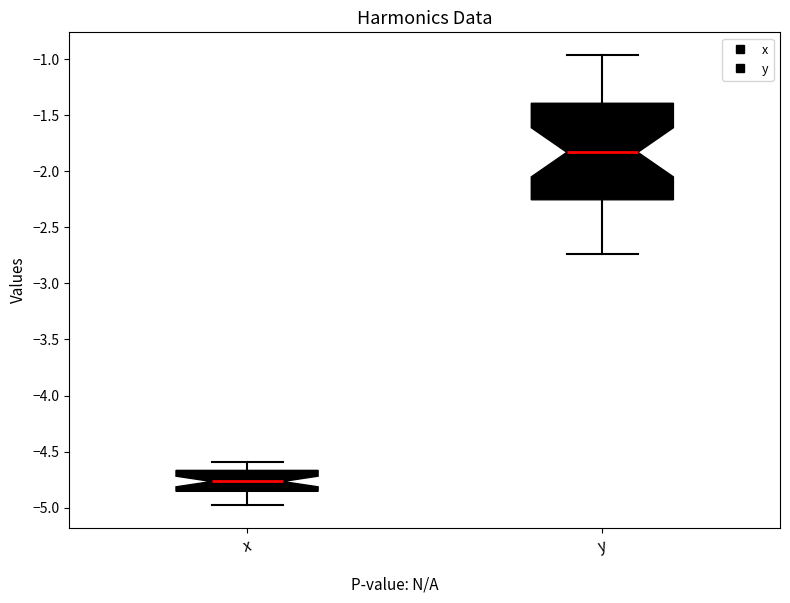

Reading left to right, transcribe this box plot: for each box, give where its median line is, the range the box spans, and where its two whiskers end, as read against the y-axis. The values are not printed on the chart, so give them approximately, as read against the axis.

x: median -4.75, box -4.85 to -4.65, whiskers -5.00 to -4.60
y: median -1.85, box -2.25 to -1.40, whiskers -2.75 to -0.95